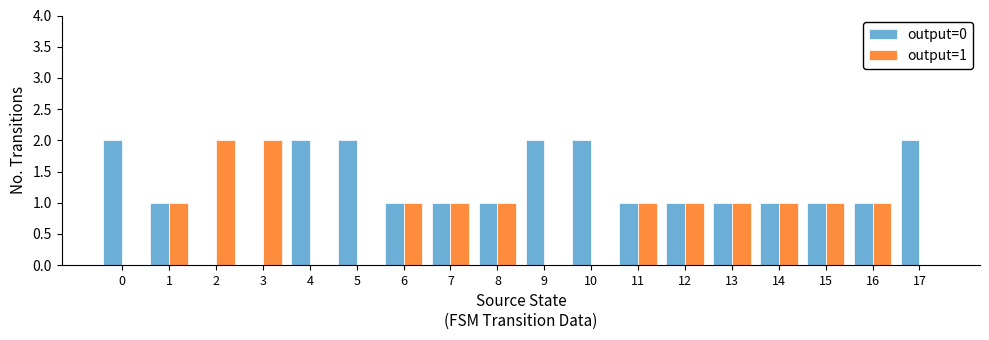

Which series has the largest total across all categories?

output=0